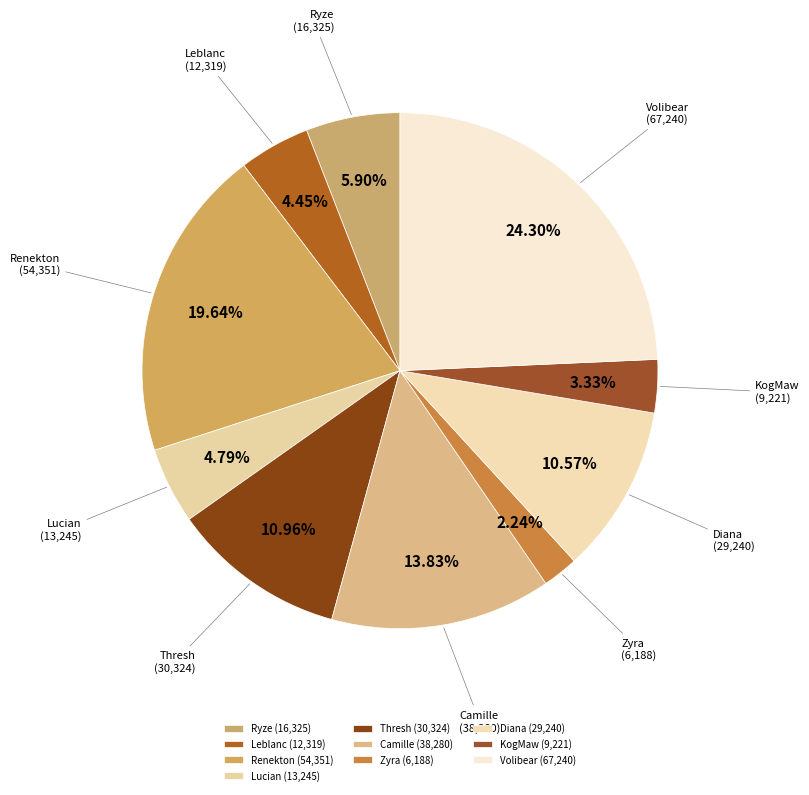

Is there any slice that represents more than half of the pie?

No